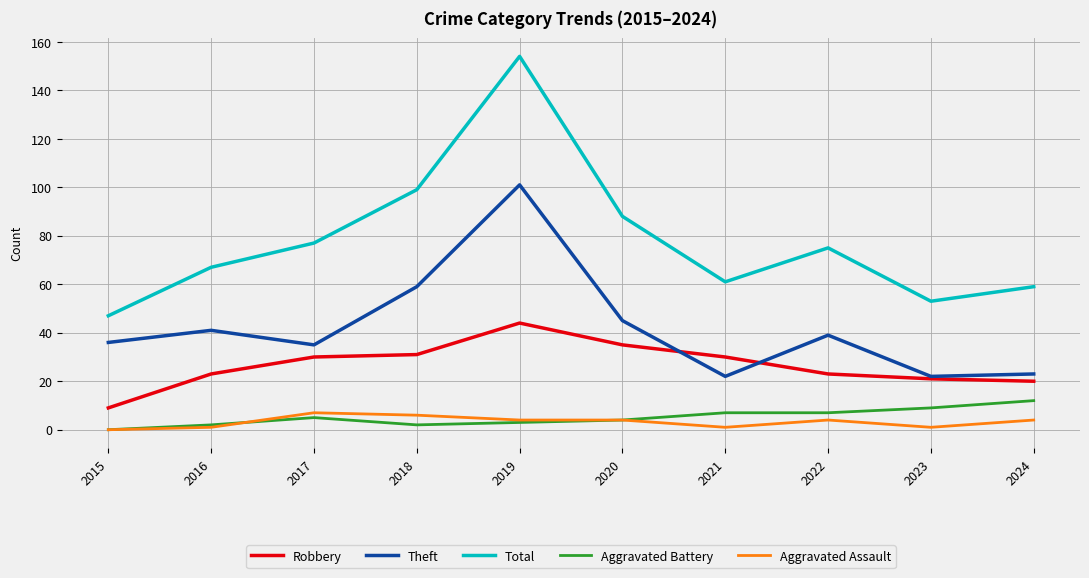

True or false: Robbery and Total intersect in this chart.

False